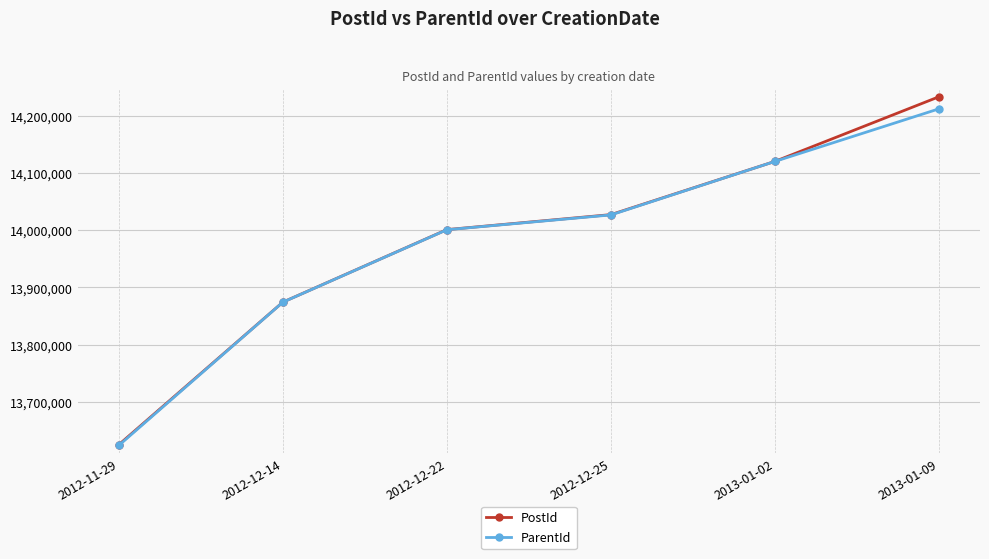

Which series has the largest range (max minus min)?

PostId